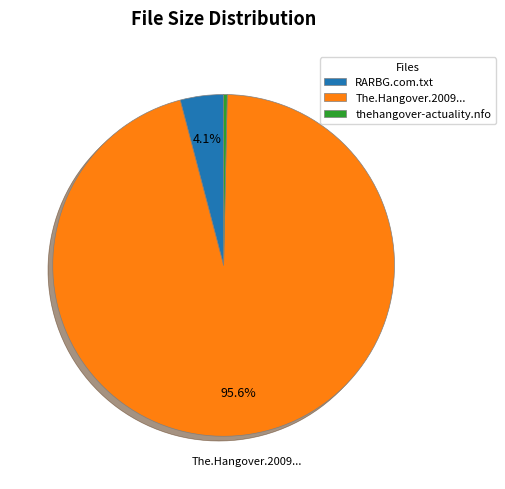

Rank the categories by value from lowest to highest.

thehangover-actuality.nfo, RARBG.com.txt, The.Hangover.2009...